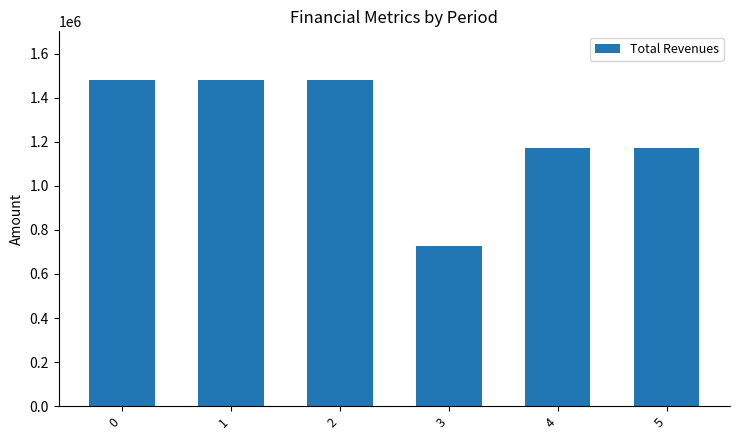

Is it true that the value at 3 is 316188.8?

False